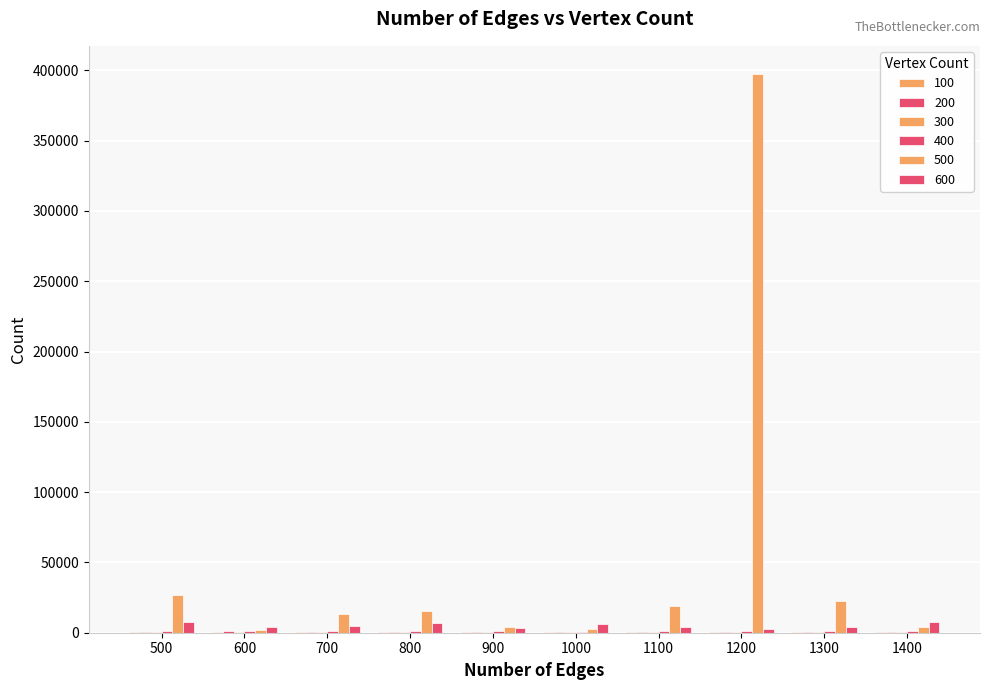

How many categories are shown in the chart?

10